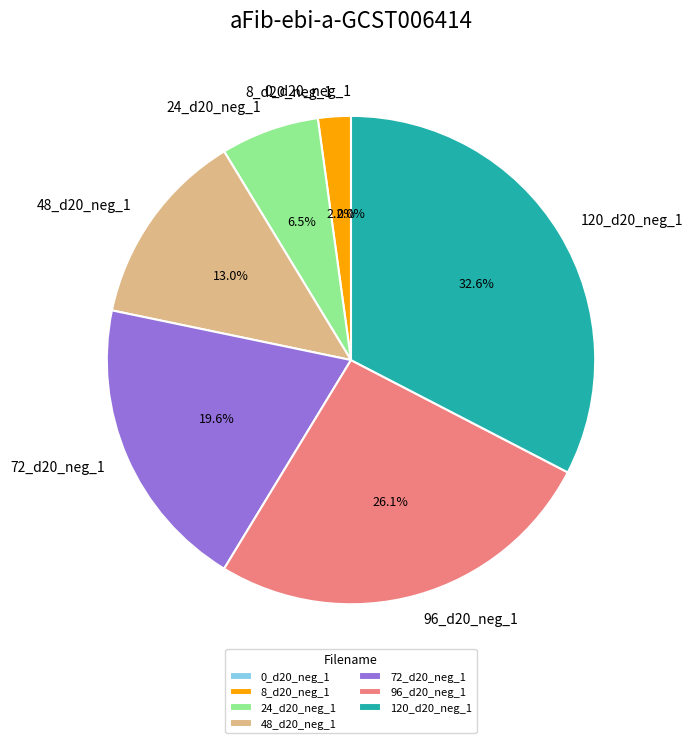

To the nearest percent, what portion does 48_d20_neg_1 represent?

13%